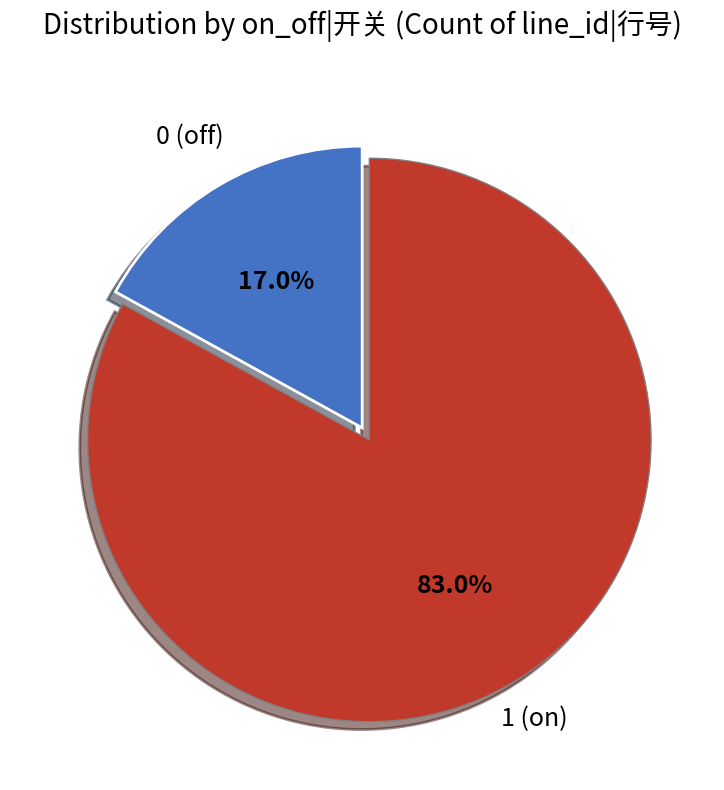

Does any single category account for the majority?

Yes